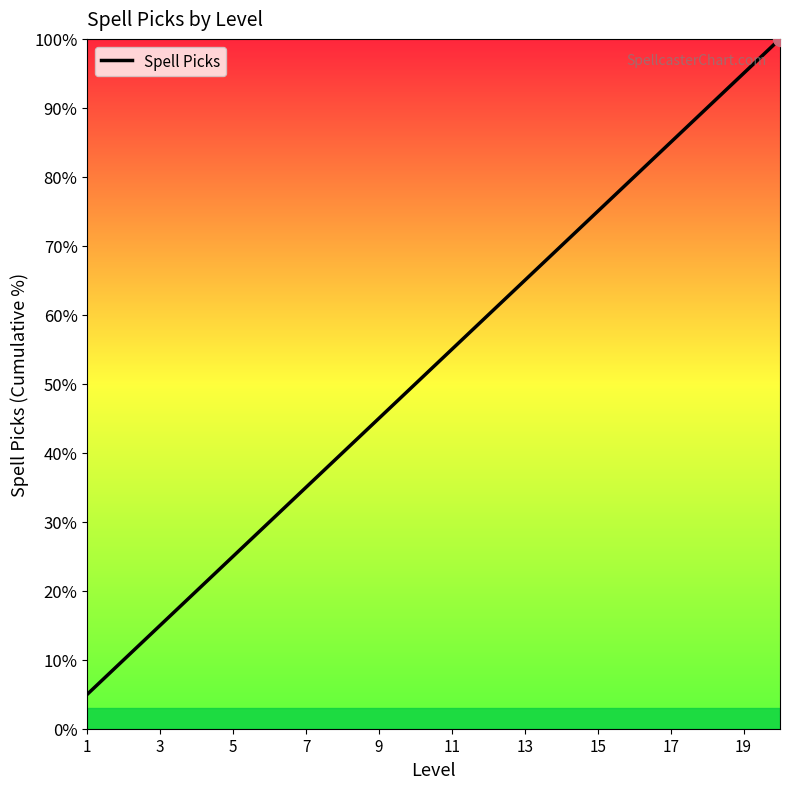

True or false: there are more than 1 points higher than both neighbors.

False